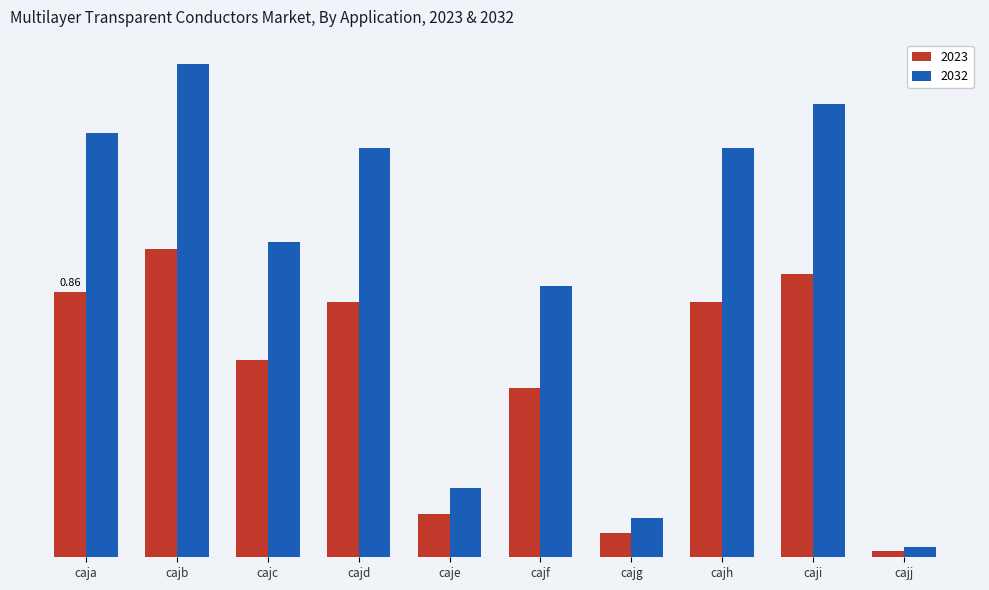

Which has a higher value, cajb or caje?

cajb